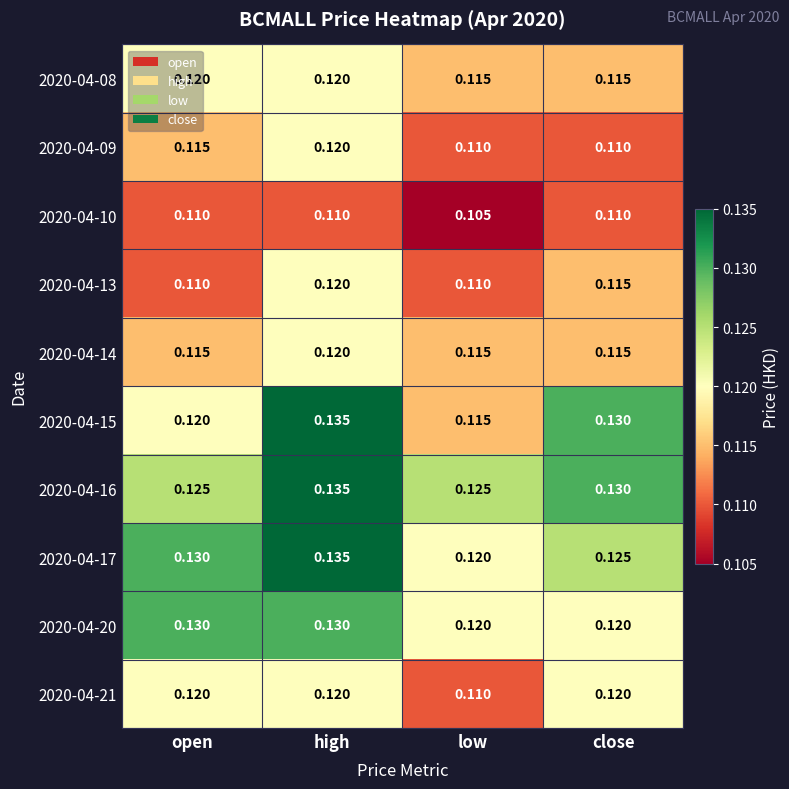

At which label is 2020-04-17 closest to 0?

low